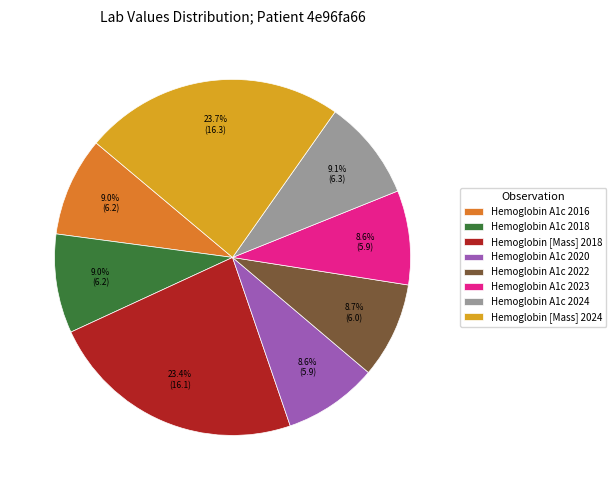

To the nearest percent, what is the difference between the largest and smallest slice percentages?

15%